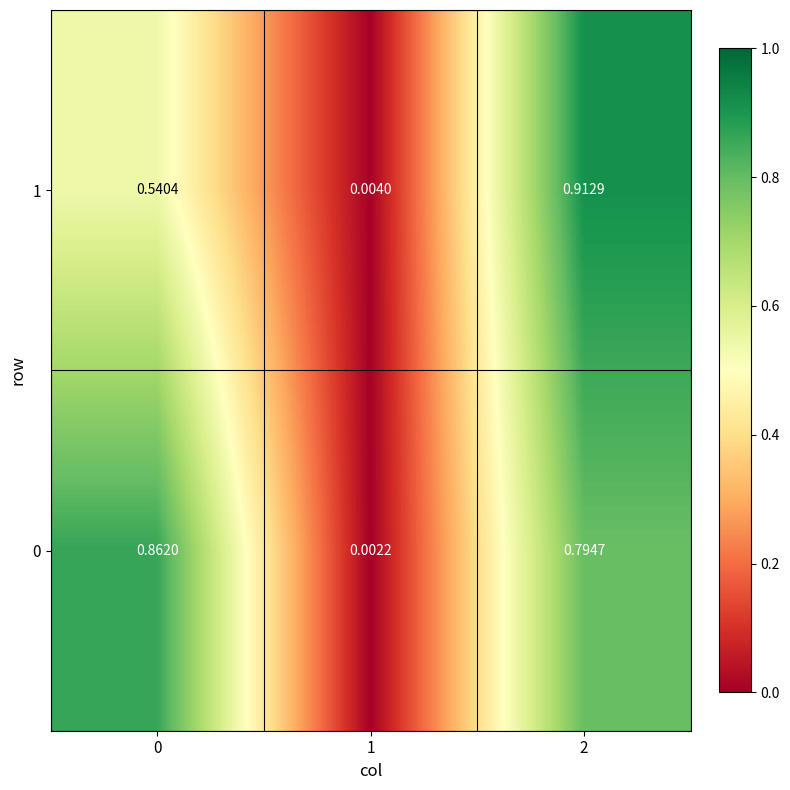

At which category is the sum across all series the highest?

2